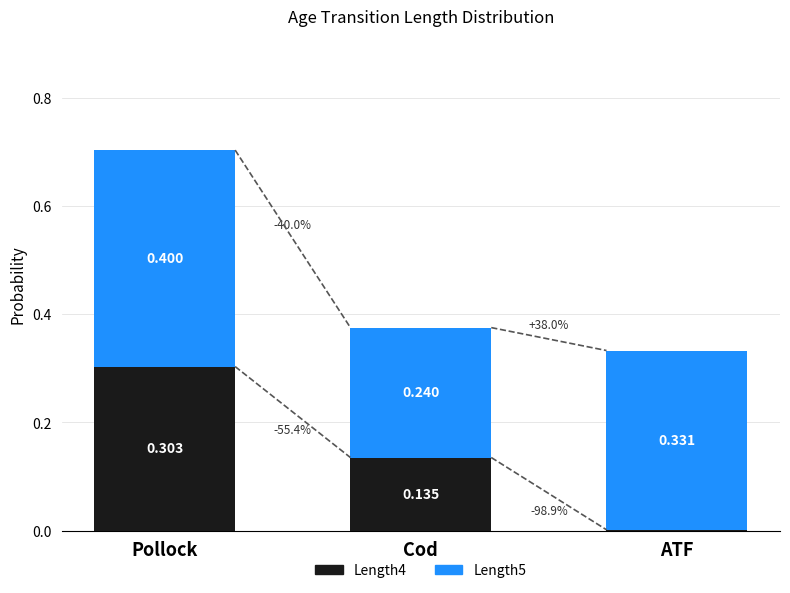

At which label does Length4 reach its peak?

Pollock